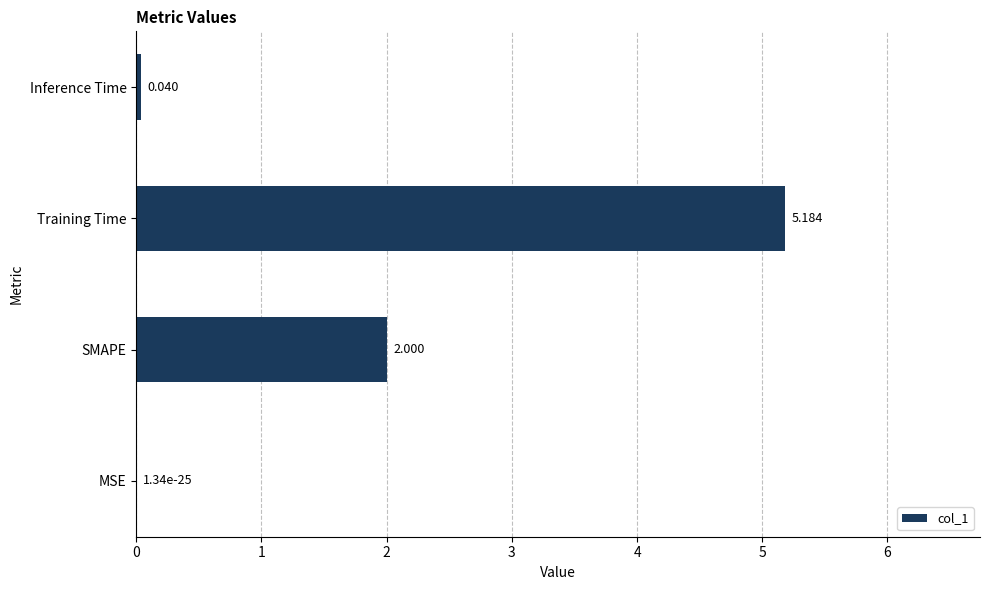

At which label is the value closest to 2?

SMAPE